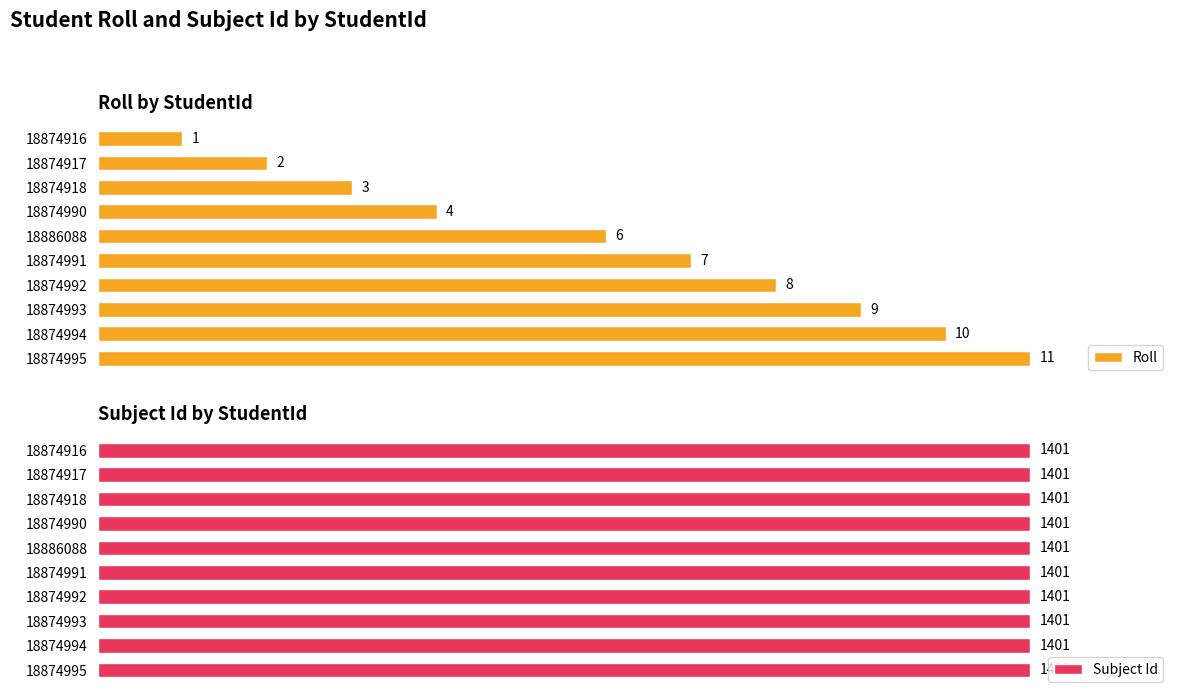

Which series has the largest total across all categories?

Roll